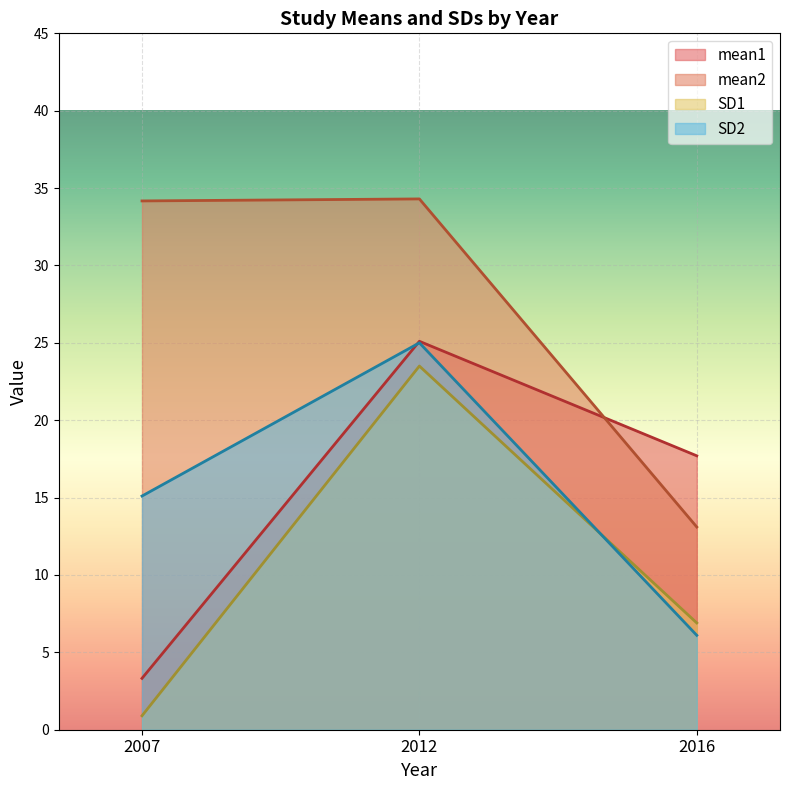

What is the sum of all SD1 values?

31.3